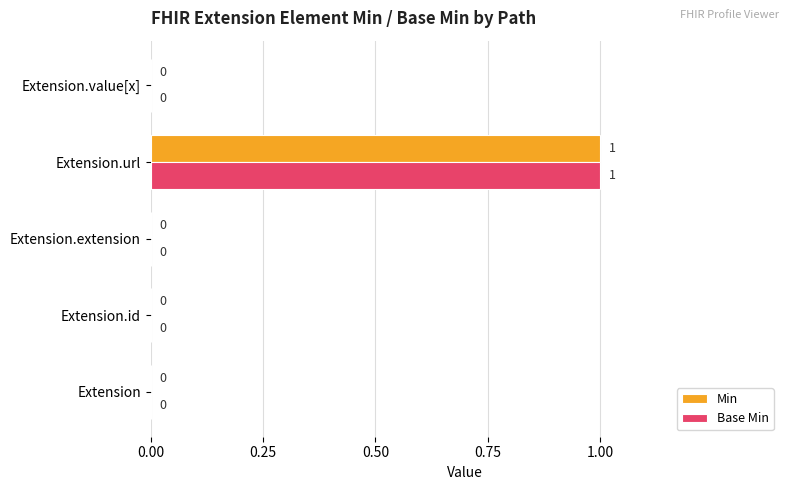

Count the number of categories in the chart.

5